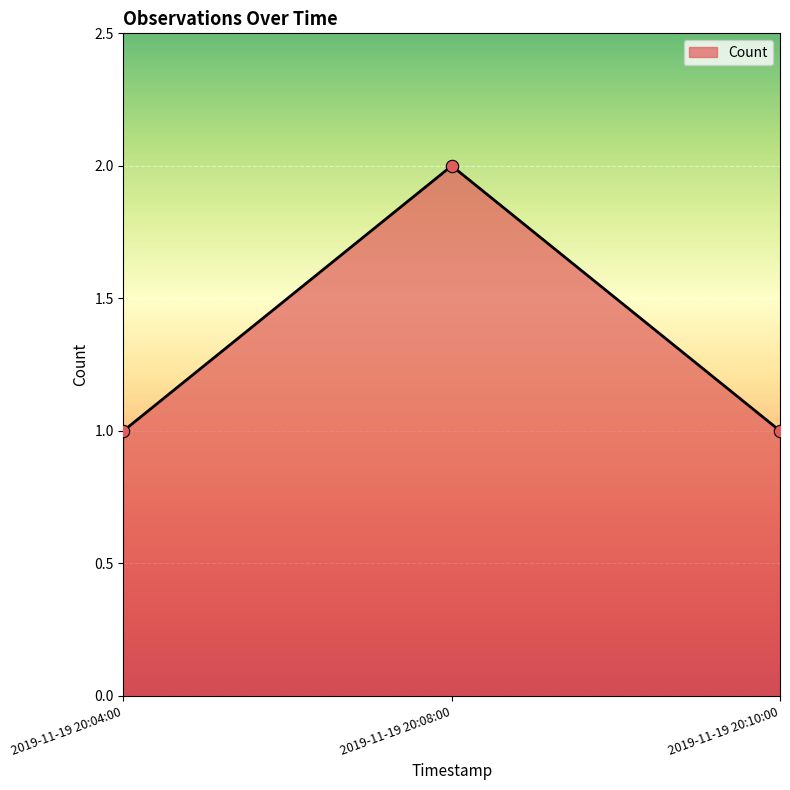

What is the change in value from 2019-11-19 20:04:00 to 2019-11-19 20:08:00?

+1